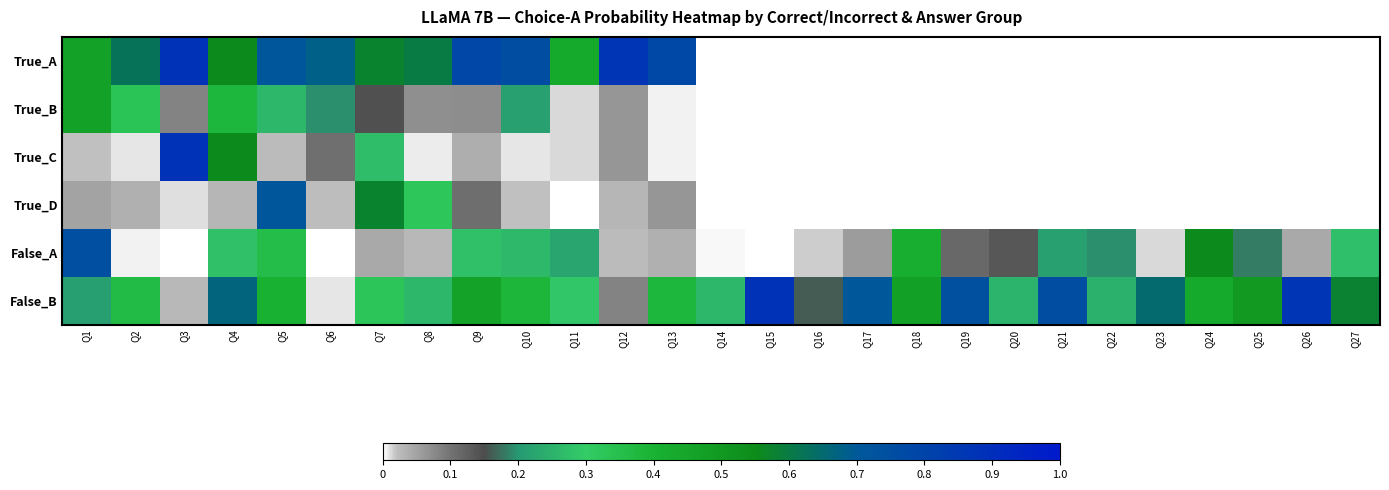

Which series has the largest range (max minus min)?

True_C